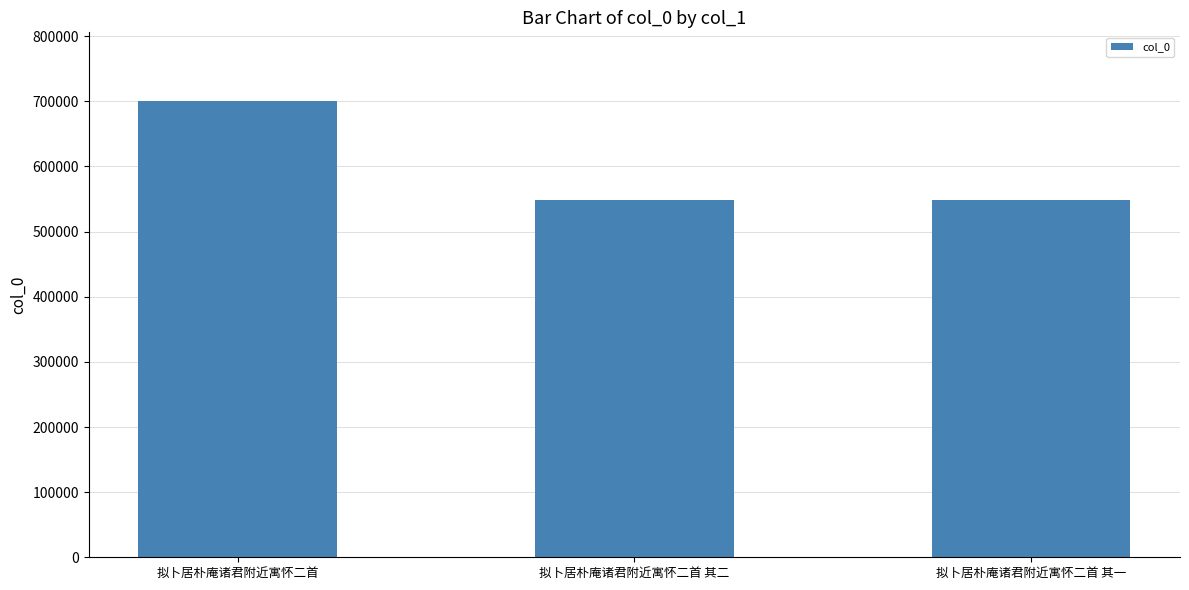

What is the minimum value shown in the chart?

549252